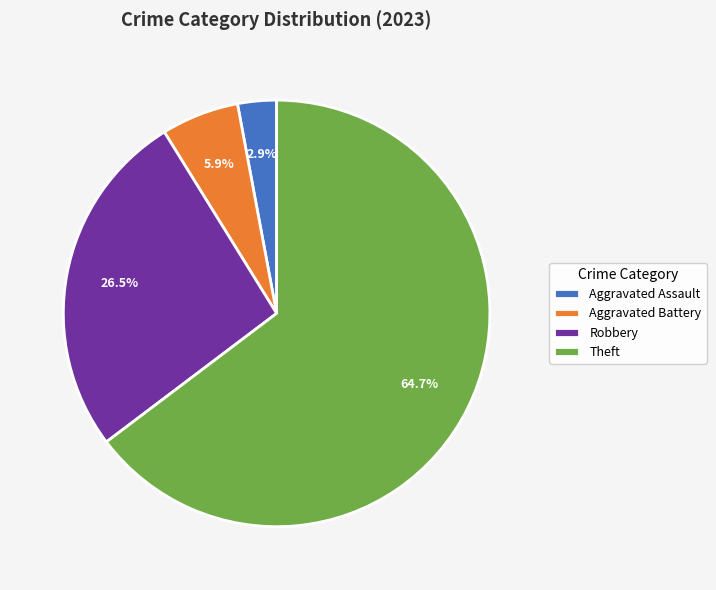

Count the number of slices in the pie.

4